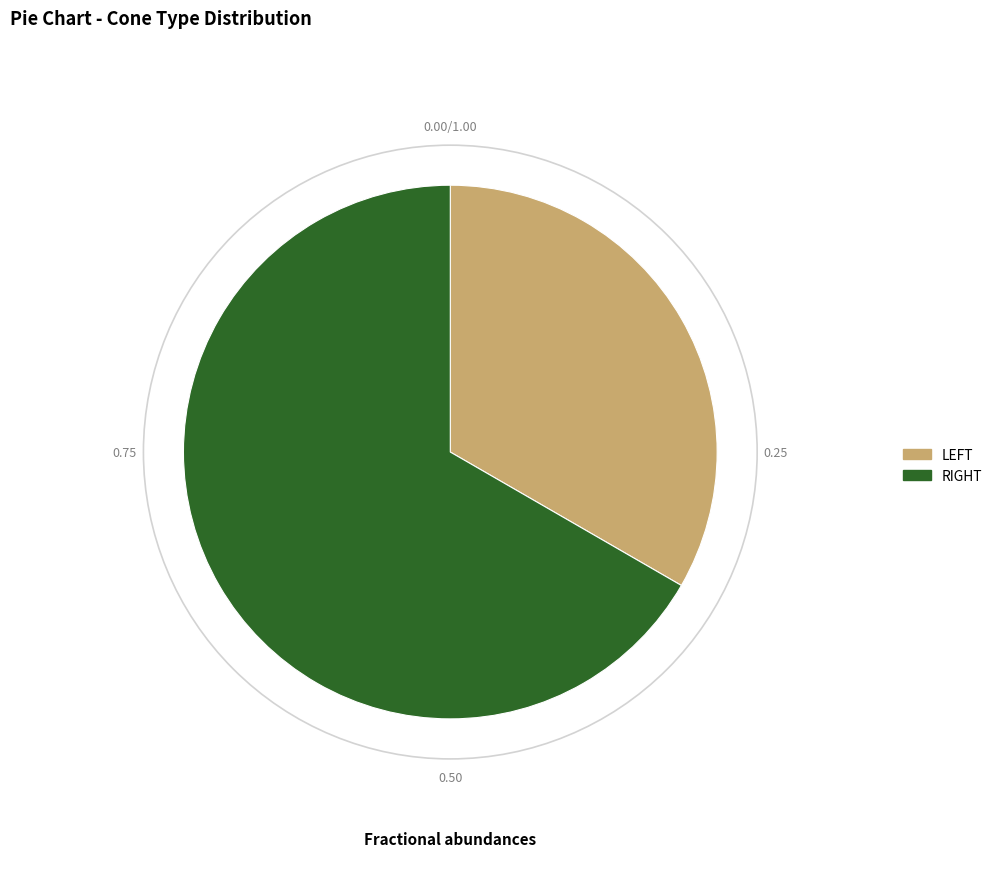

How many segments does this pie chart have?

2